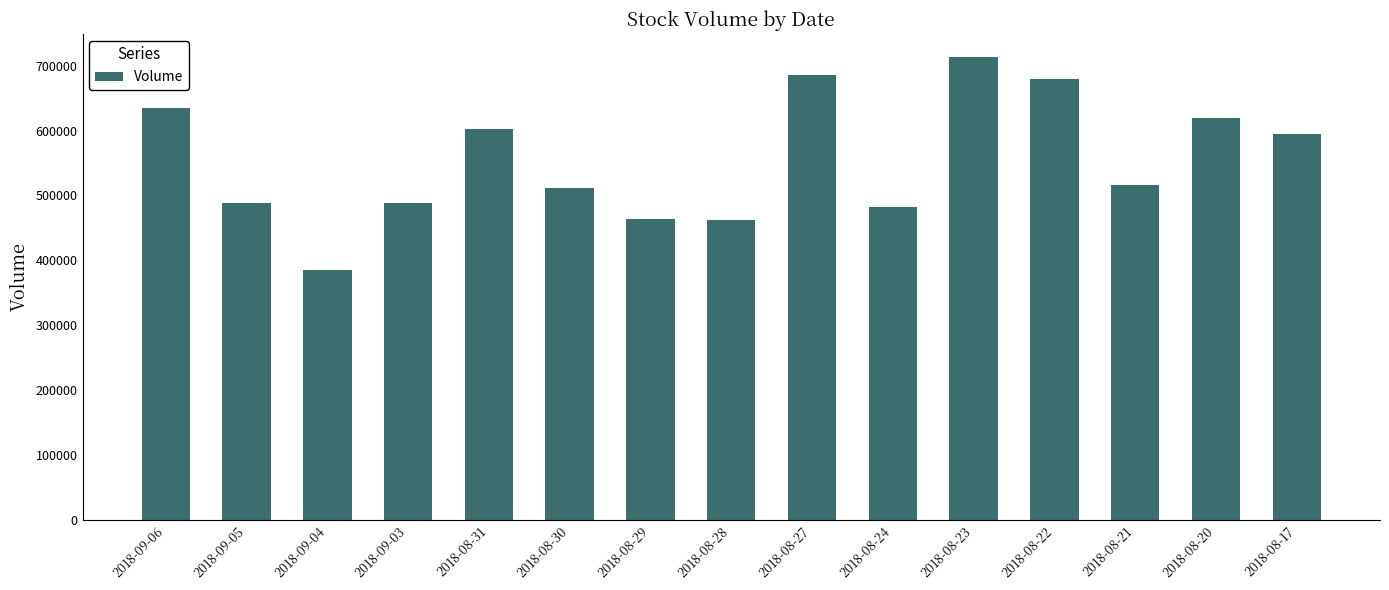

What is the minimum value shown in the chart?

384810